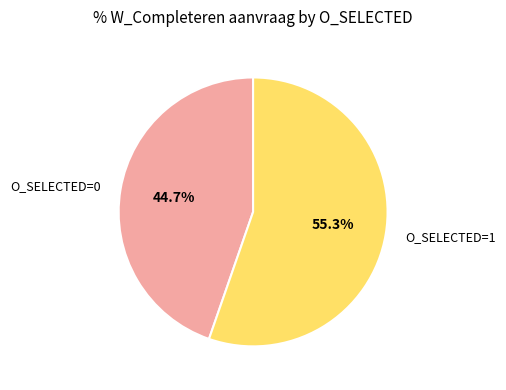

Does any single category account for the majority?

Yes